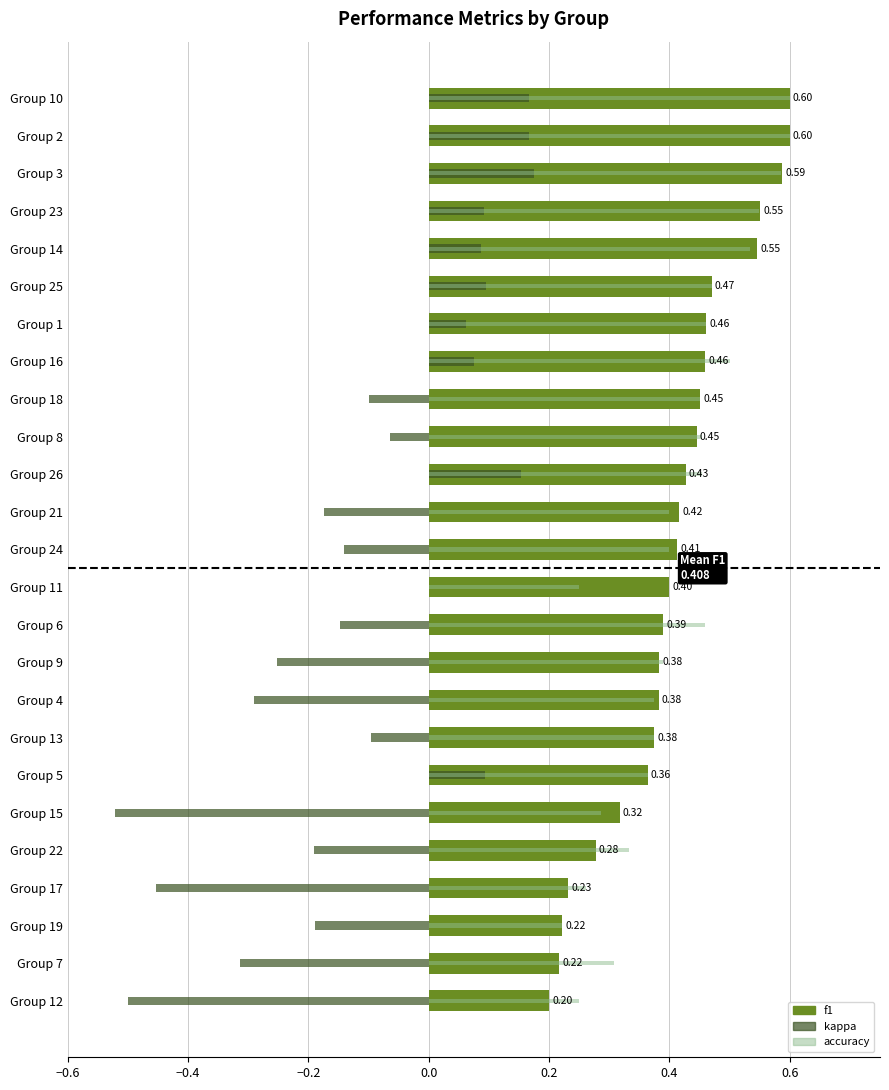

Between Group 2 and Group 1, which is larger?

Group 2